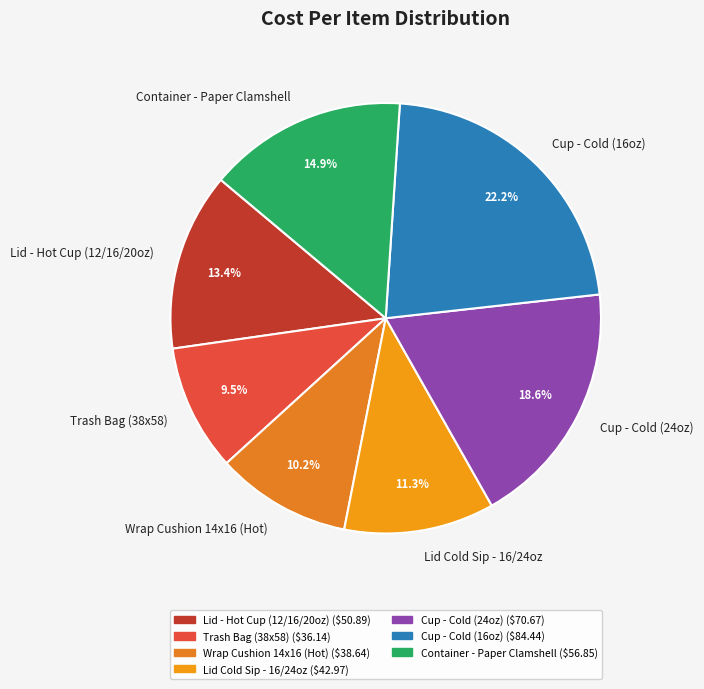

Rank the categories by value from highest to lowest.

Cup - Cold (16oz), Cup - Cold (24oz), Container - Paper Clamshell, Lid - Hot Cup (12/16/20oz), Lid Cold Sip - 16/24oz, Wrap Cushion 14x16 (Hot), Trash Bag (38x58)